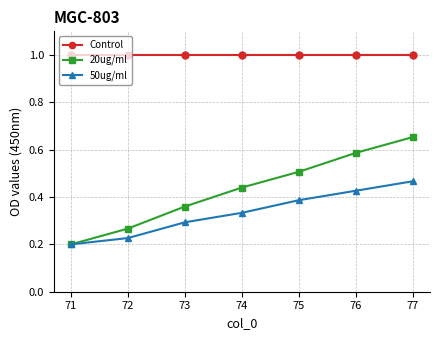

Which series has the largest total across all categories?

Control